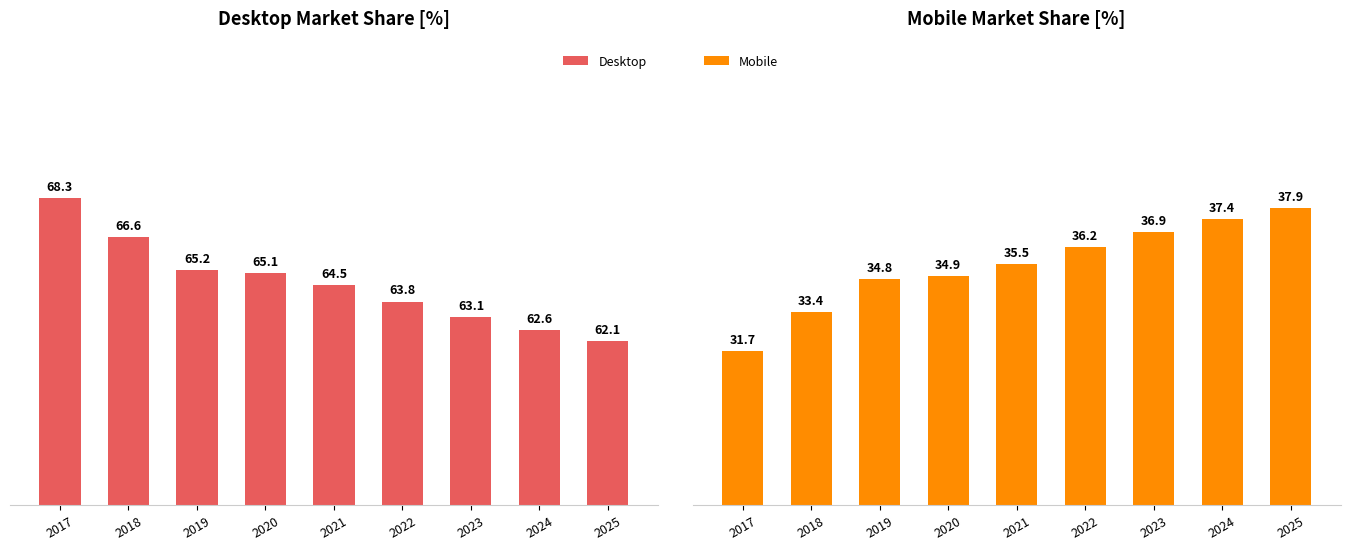

What is the sum of the Desktop values at 2022 and 2017?

132.1